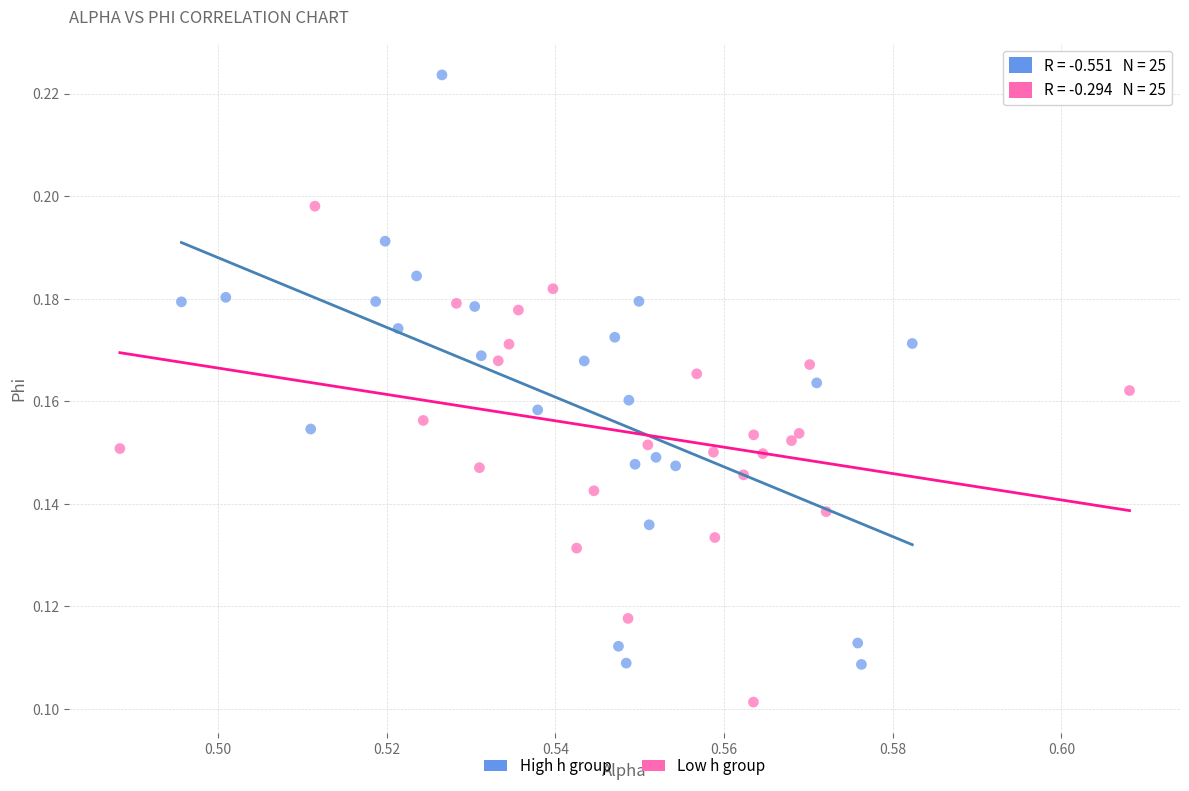

Which series contains the lowest Y value?

Low h group